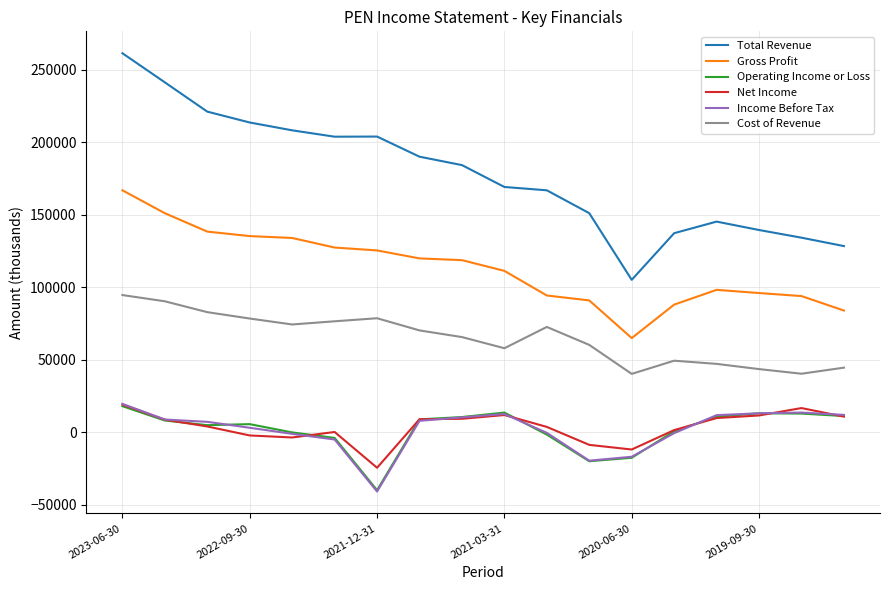

What is the greatest value displayed?

261500